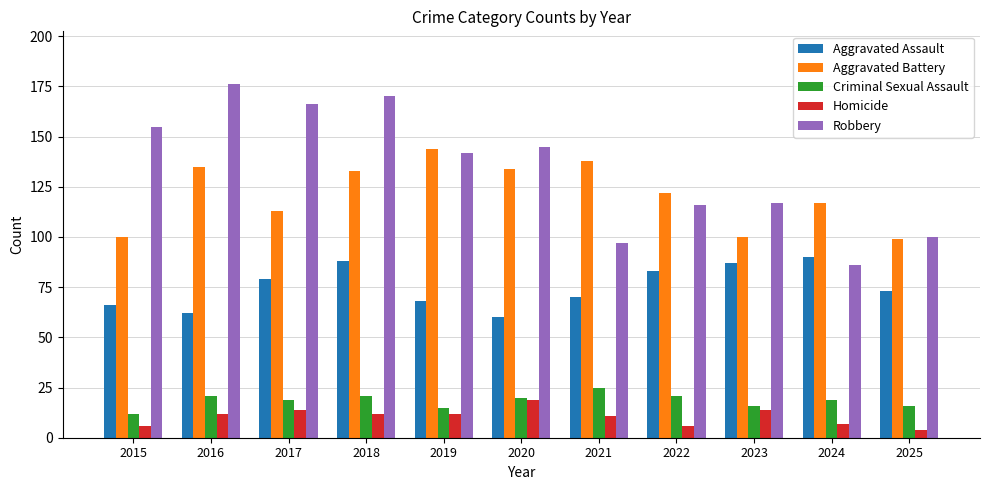

What is the maximum value shown in the chart?

176